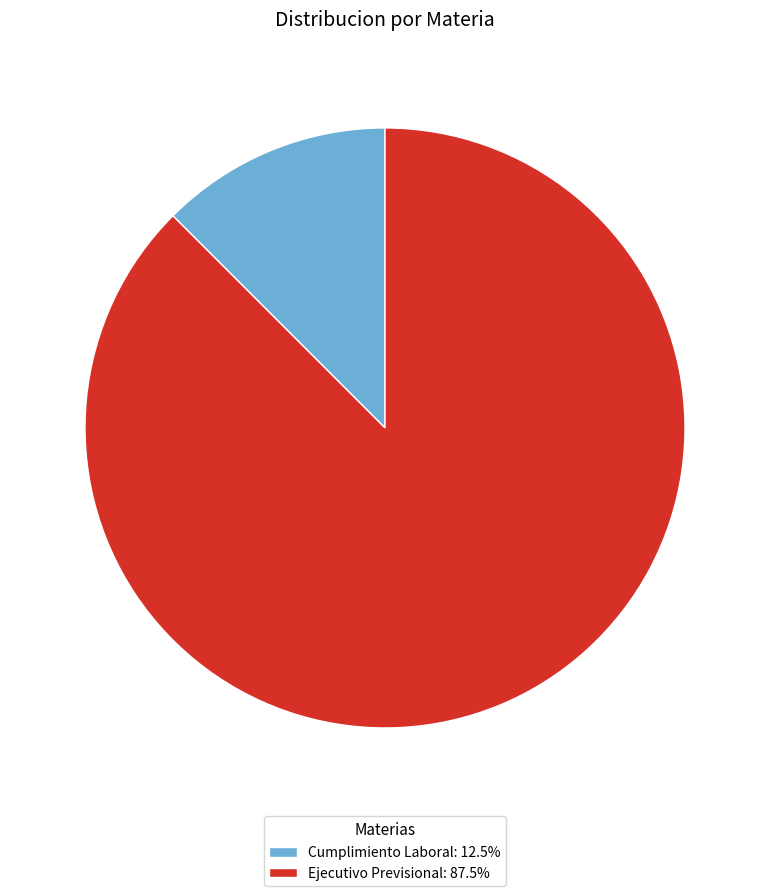

Which category has the smallest portion of the pie?

Cumplimiento Laboral